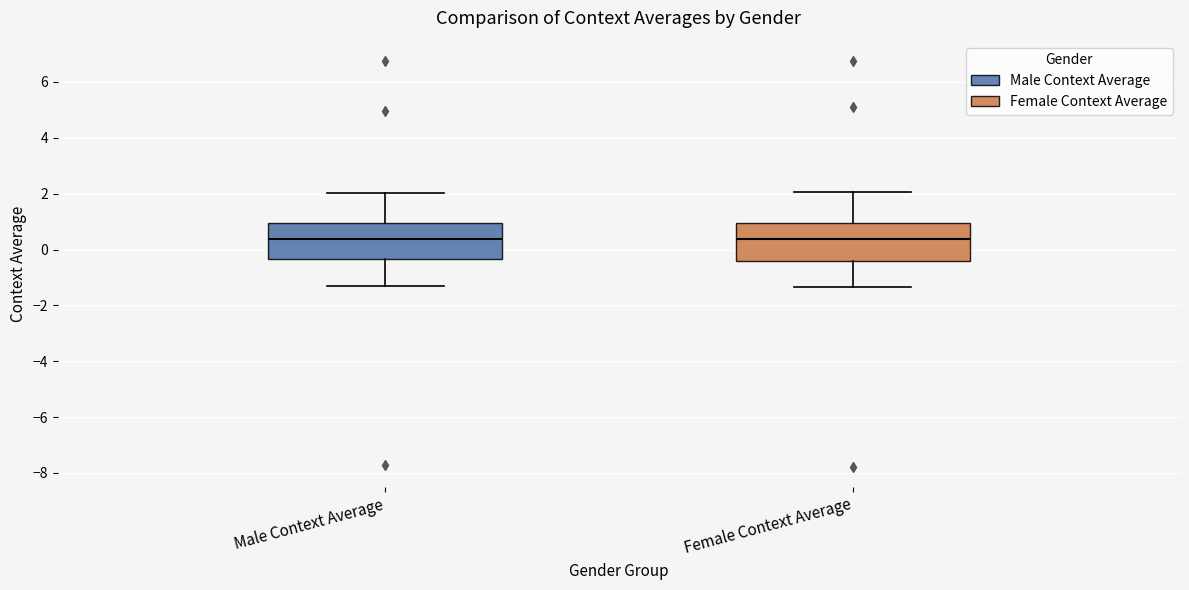

Reading left to right, read every box against the y-axis: the position of its median line, the range the box covers, and the ends of its whiskers. The values are not printed on the chart, so give them approximately, as read against the axis.

Male Context Average: median 0.4, box -0.4 to 1.0, whiskers -1.4 to 2.0
Female Context Average: median 0.4, box -0.4 to 1.0, whiskers -1.4 to 2.0